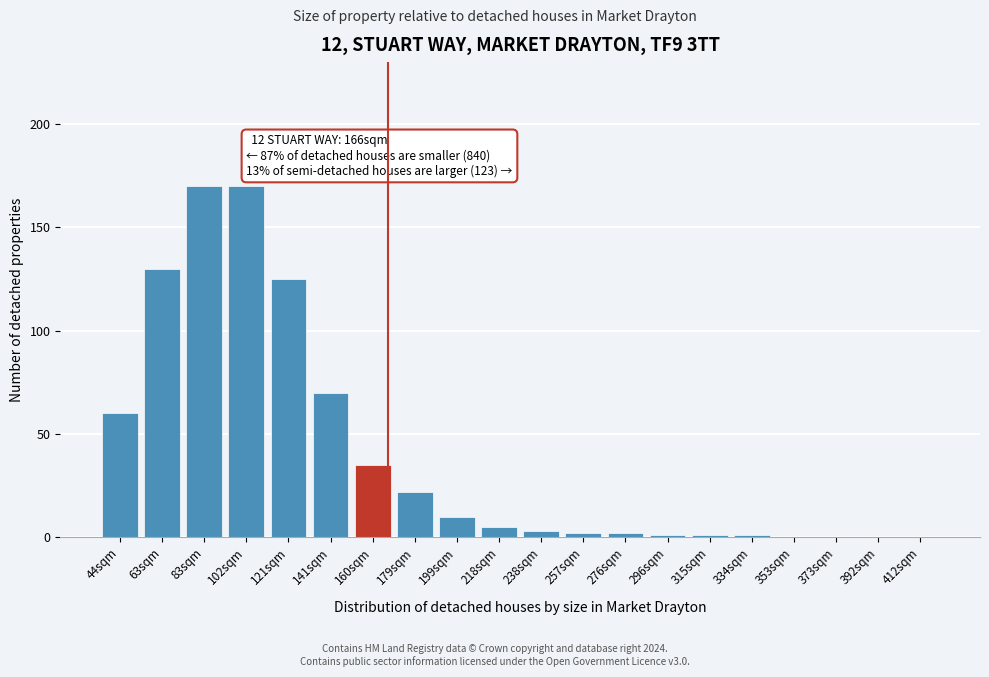

Reading left to right, extract all data points from this chart.

44sqm=60	63sqm=130	83sqm=170	102sqm=170	121sqm=125	141sqm=70	160sqm=35	179sqm=22	199sqm=10	218sqm=5	238sqm=3	257sqm=2	276sqm=2	296sqm=1	315sqm=1	334sqm=1	353sqm=0	373sqm=0	392sqm=0	412sqm=0